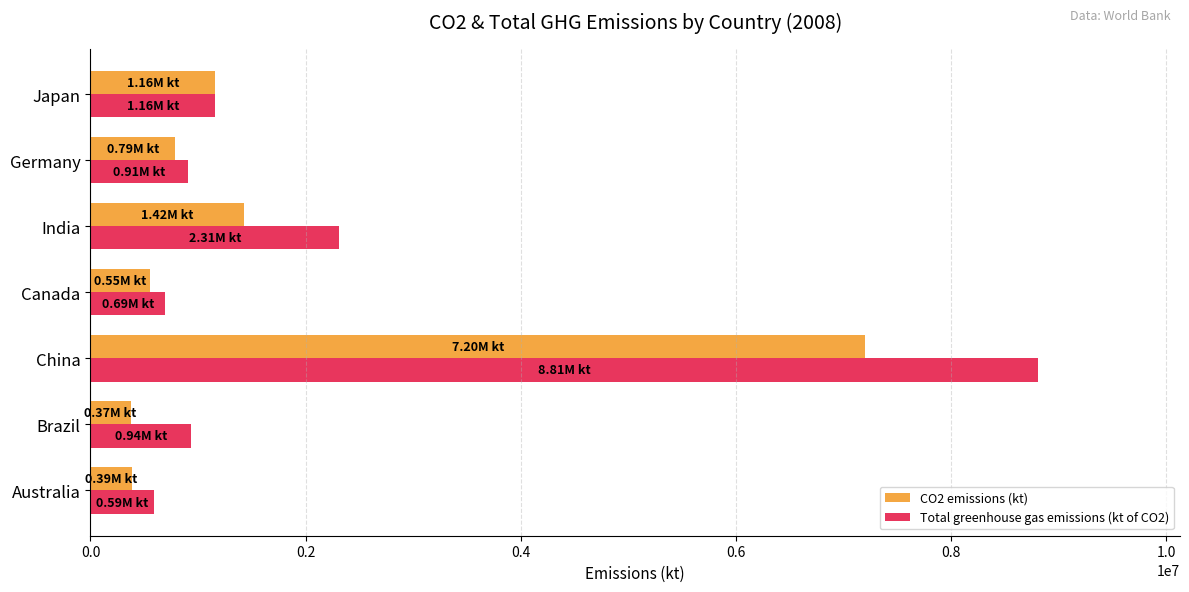

How many series are shown in this chart?

2